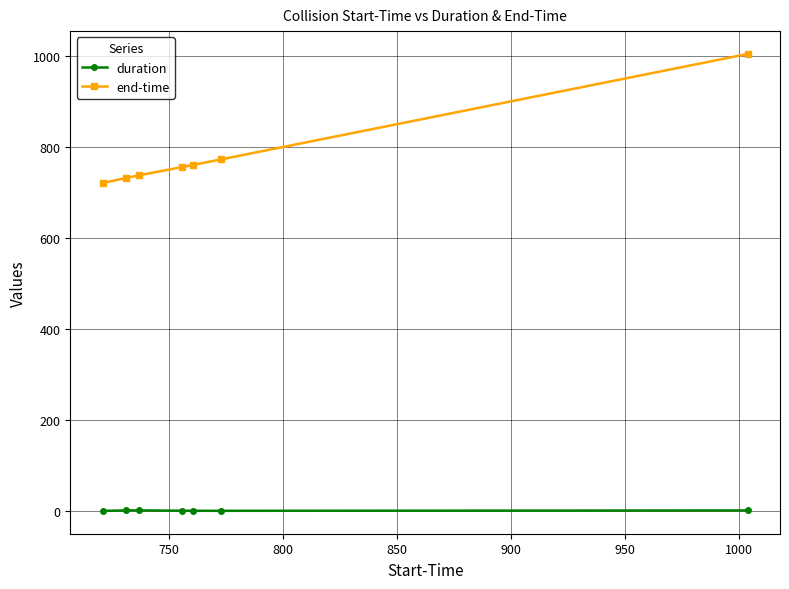

True or false: duration has more than 0 points higher than both neighbors.

True